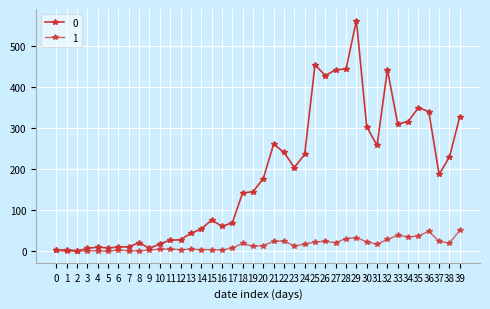

How many lines are shown in the chart?

2